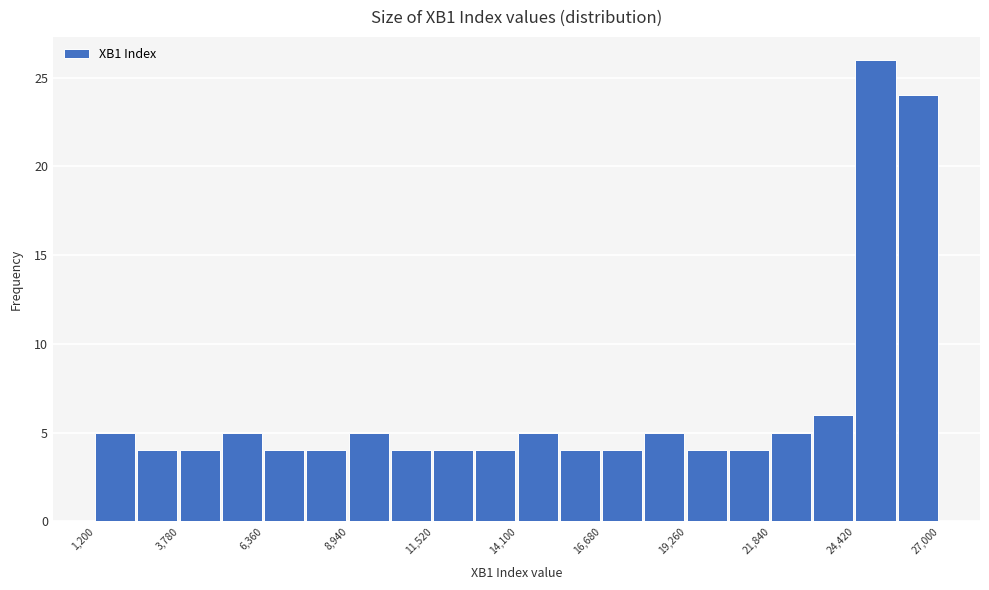

Read against the x-axis, roughly where is the centre of the tallest bar?

25000